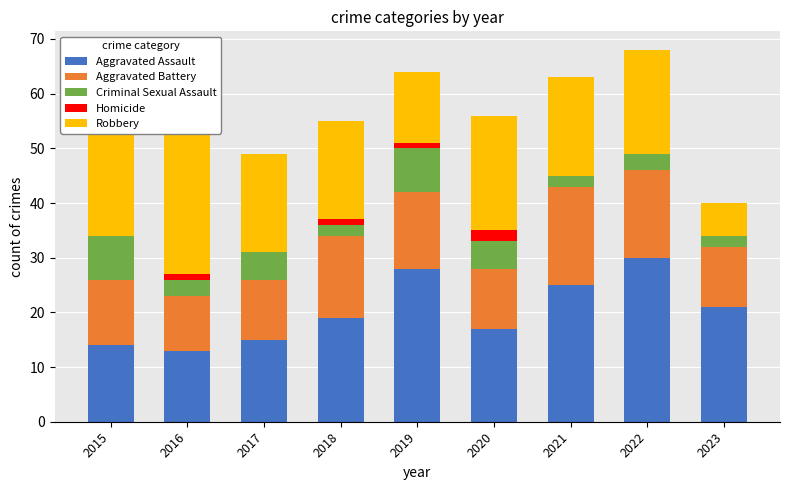

What is the difference between the Criminal Sexual Assault values at 2022 and 2018?

1